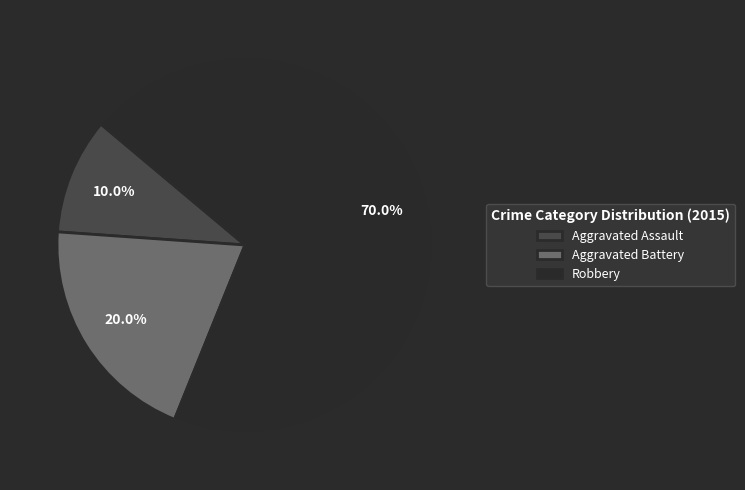

Do Aggravated Assault and Robbery together represent more than half of the pie?

Yes